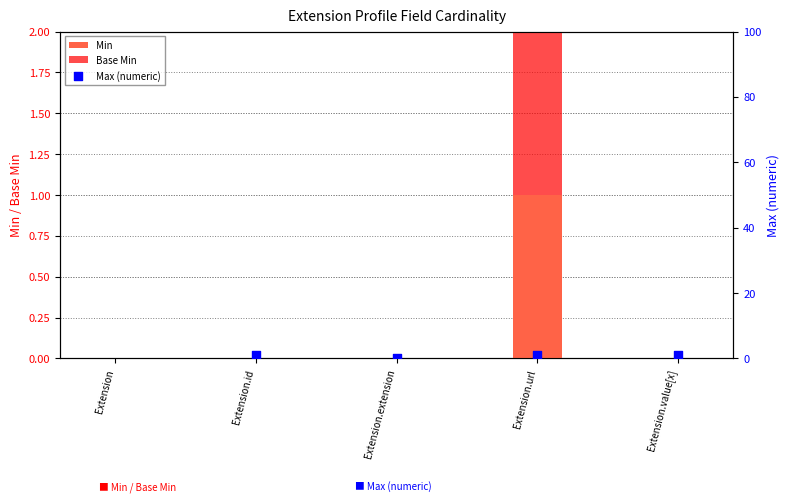

What are all the series names shown in the legend?

Min, Base Min, Max (numeric)